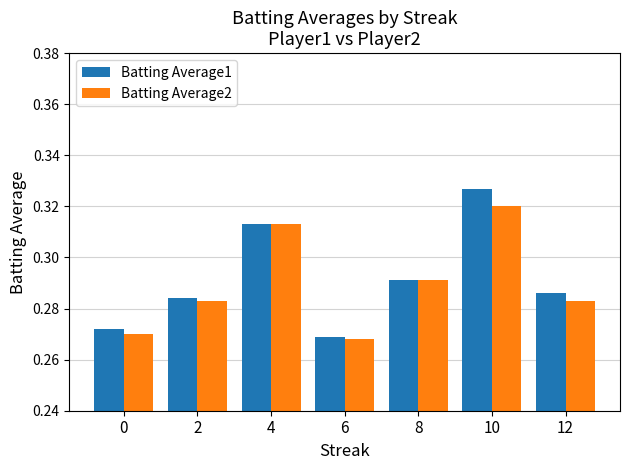

What is the sum of the Batting Average1 values at 8 and 2?

0.6